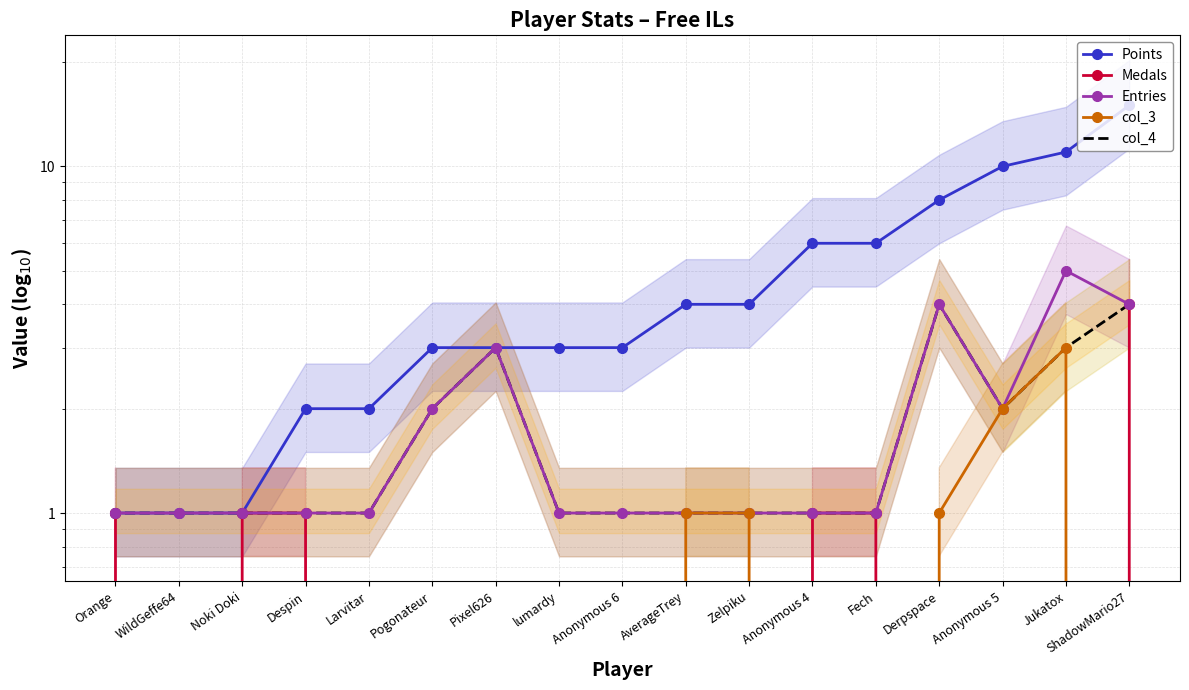

Is it true that Medals equals 2 at Jukatox?

False